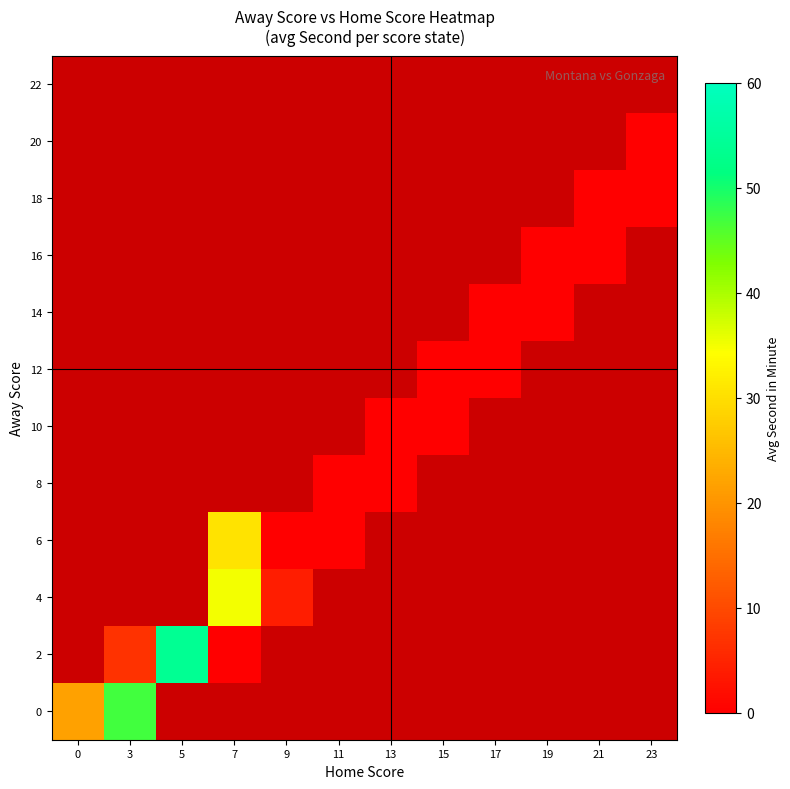

At how many categories does at least one series exceed 9?

4